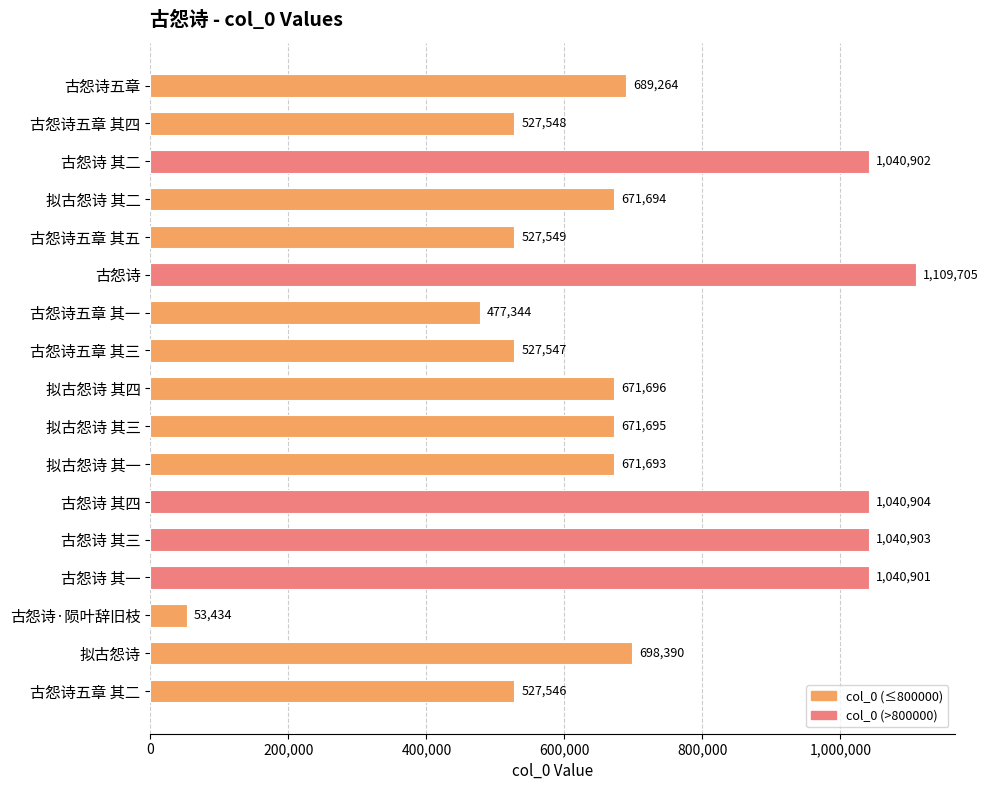

Reading top to bottom, what are all the values shown in this chart?

689264	527548	1040902	671694	527549	1109705	477344	527547	671696	671695	671693	1040904	1040903	1040901	53434	698390	527546